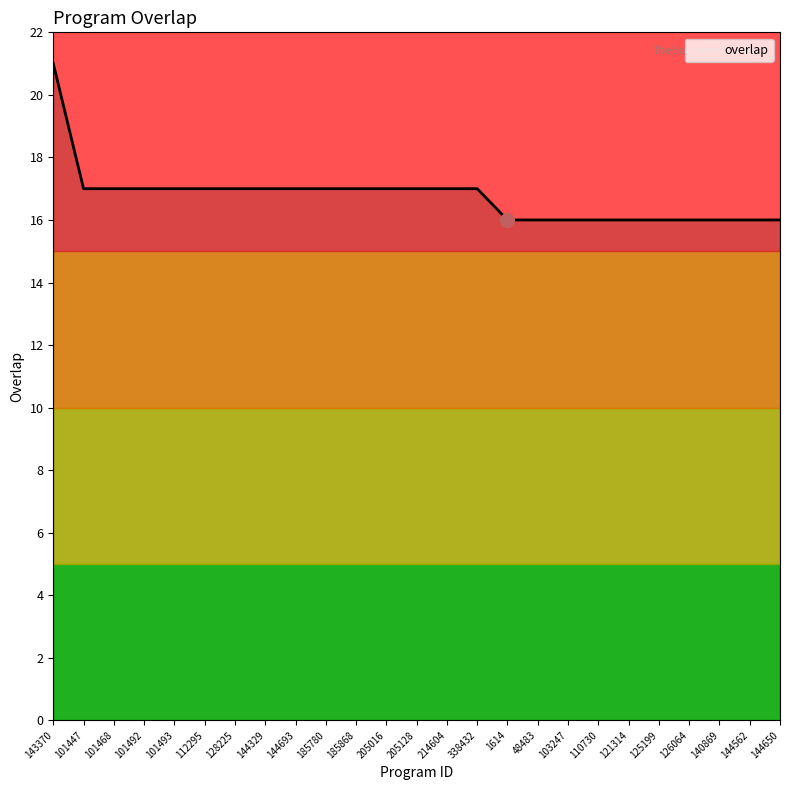

What is the change in value from 205016 to 126064?

-1